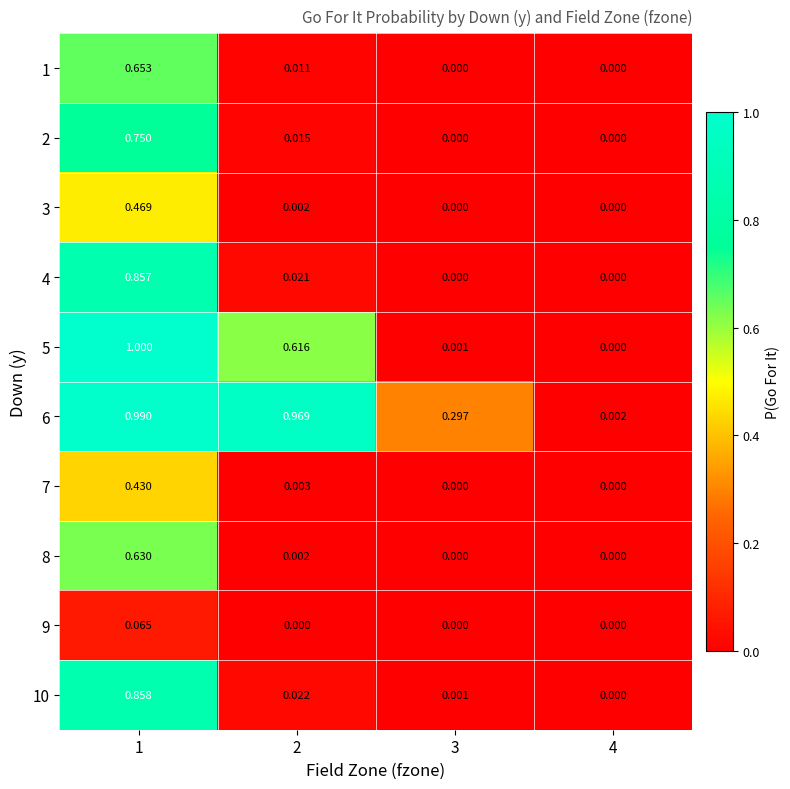

Is the value of 1 at 4 greater than the value of 5 at 2?

No